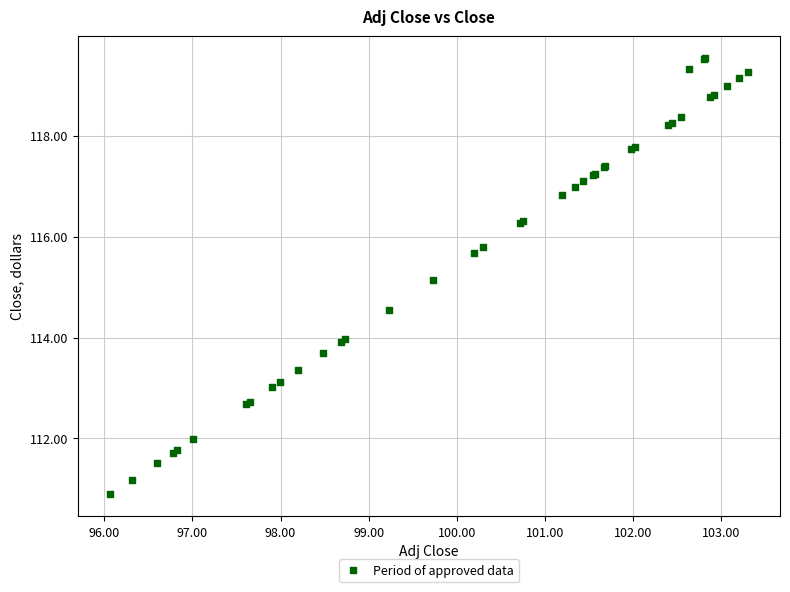

What Y value in the scatter plot is closest to 115?

115.1